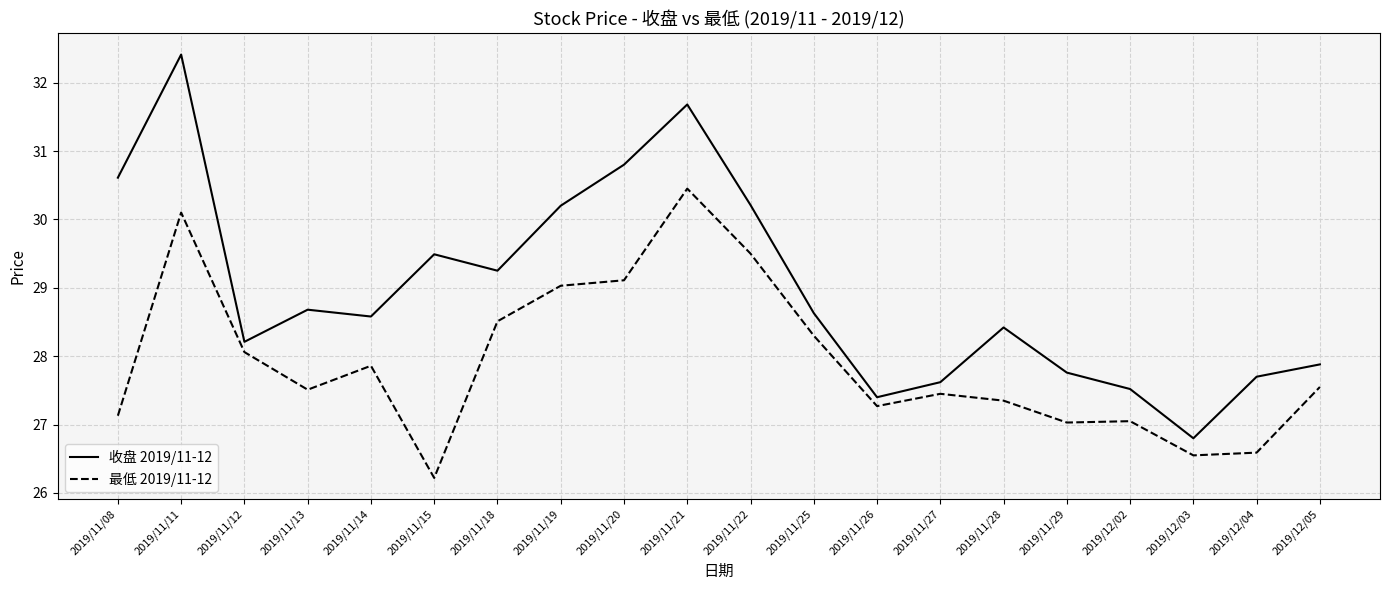

What position from the left is 2019/11/22?

11